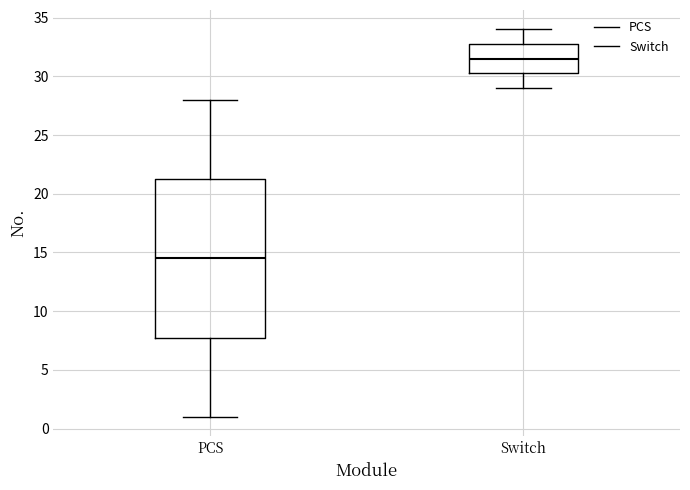

Which box is the tallest, from its lower edge to its upper edge?

PCS